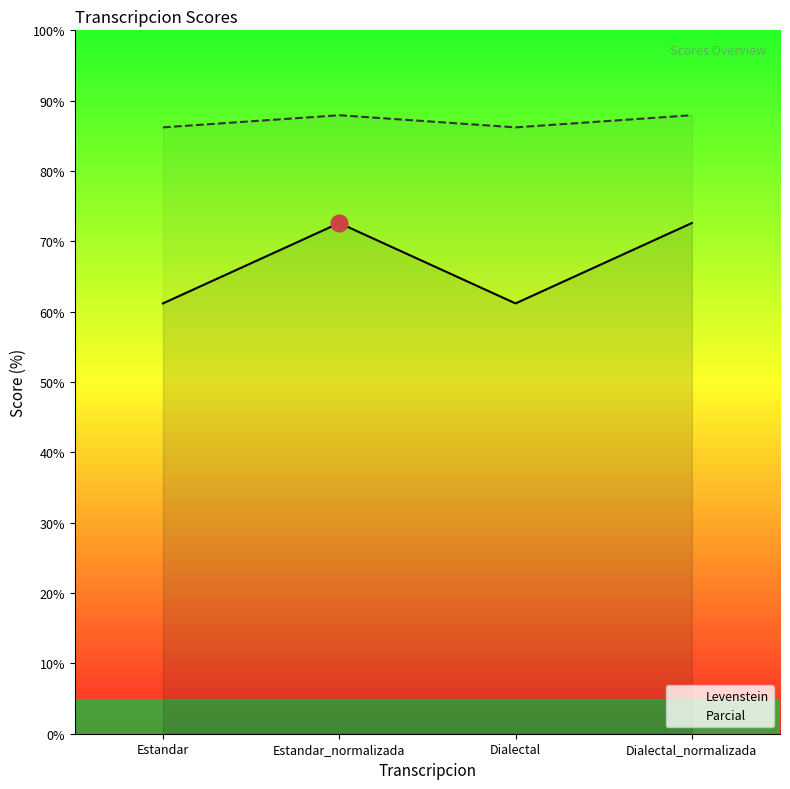

True or false: Parcial and Levenstein intersect in this chart.

False